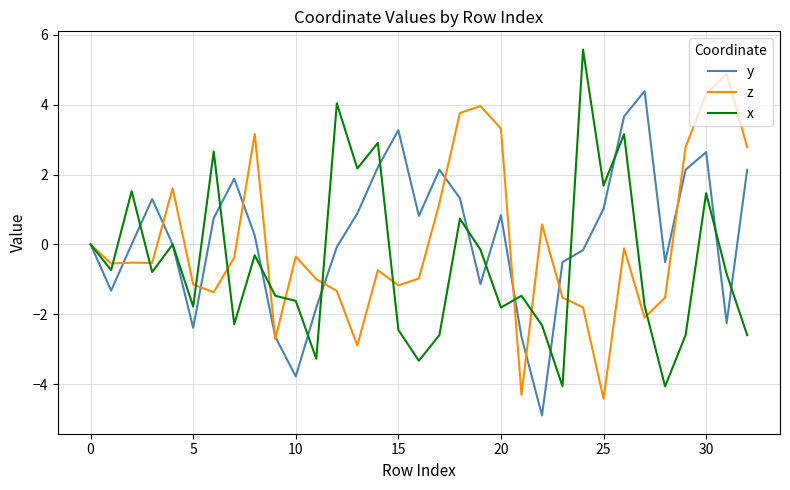

Rank the series by their maximum value, from highest to lowest.

x, z, y